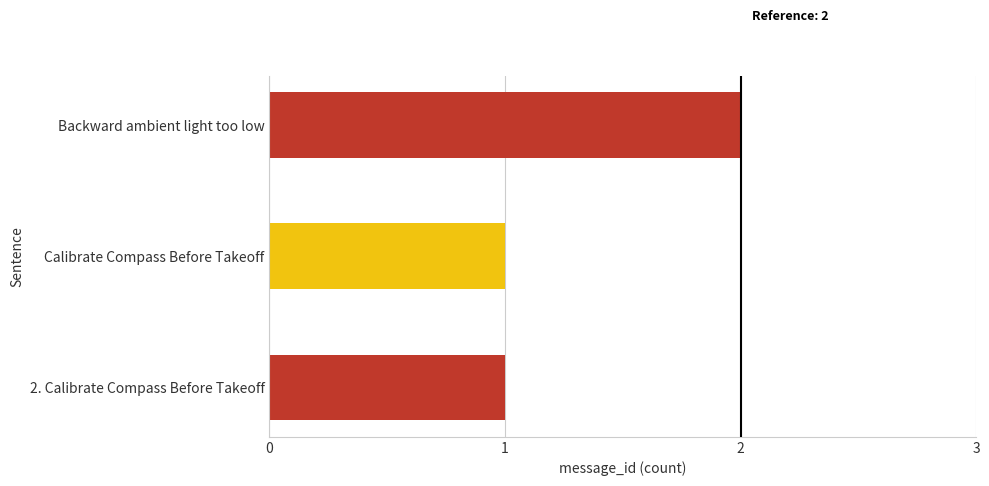

The chart shows a value of 1 at Calibrate Compass Before Takeoff. True or false?

True